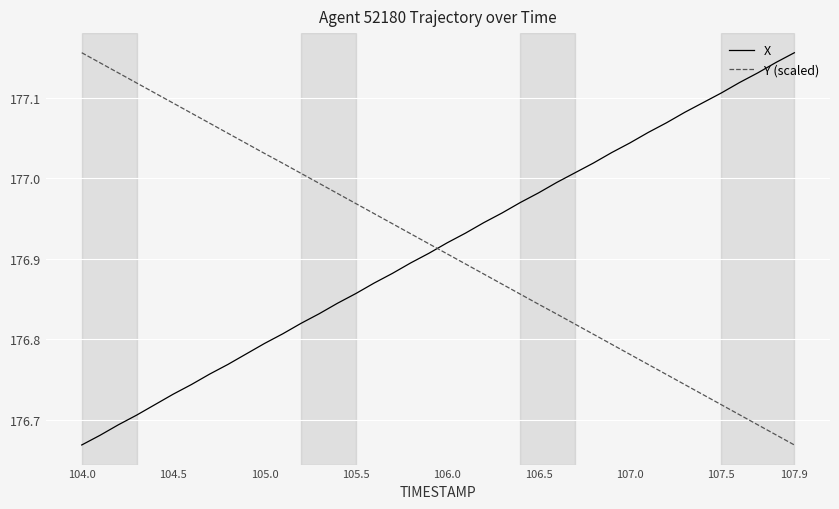

What is the difference between the maximum and minimum values in the X series?

0.5